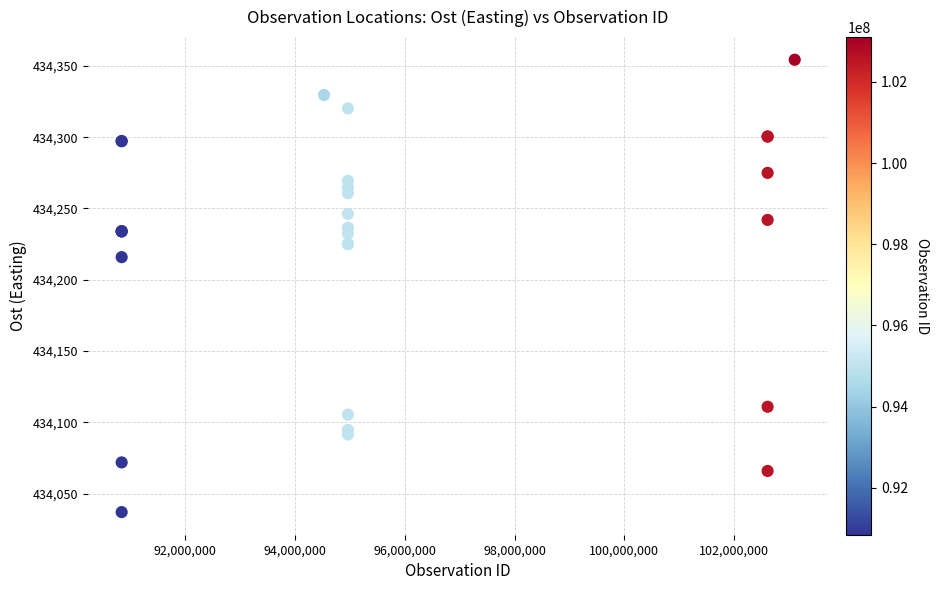

What Y value in the scatter plot is closest to 434195?

434215.9